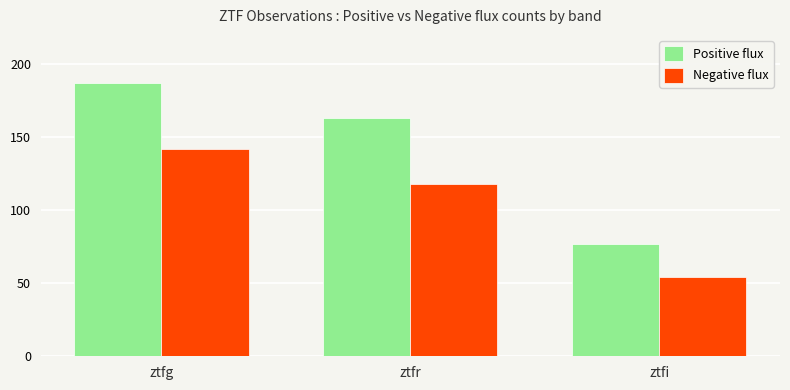

What are all the series names shown in the legend?

Positive flux, Negative flux